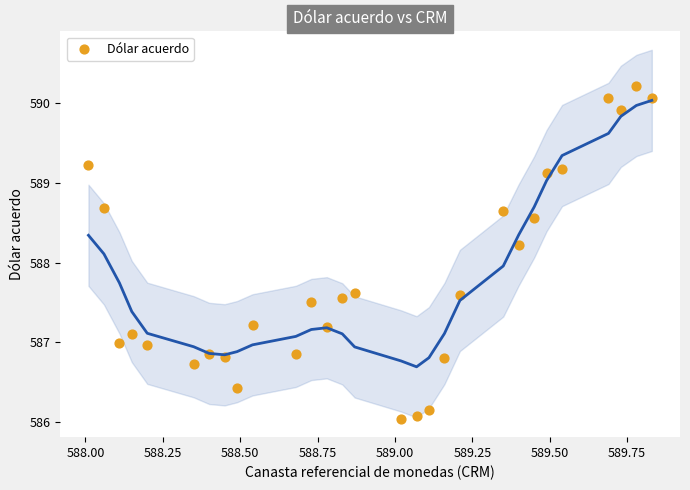

What is the range of Y values (max minus min)?

4.2